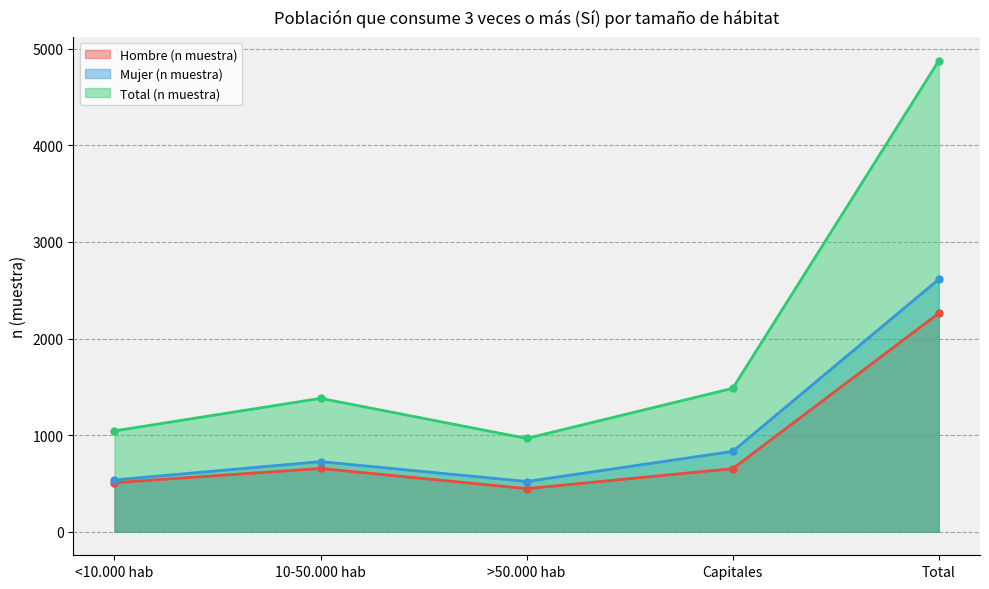

What is the maximum value shown in the chart?

4876